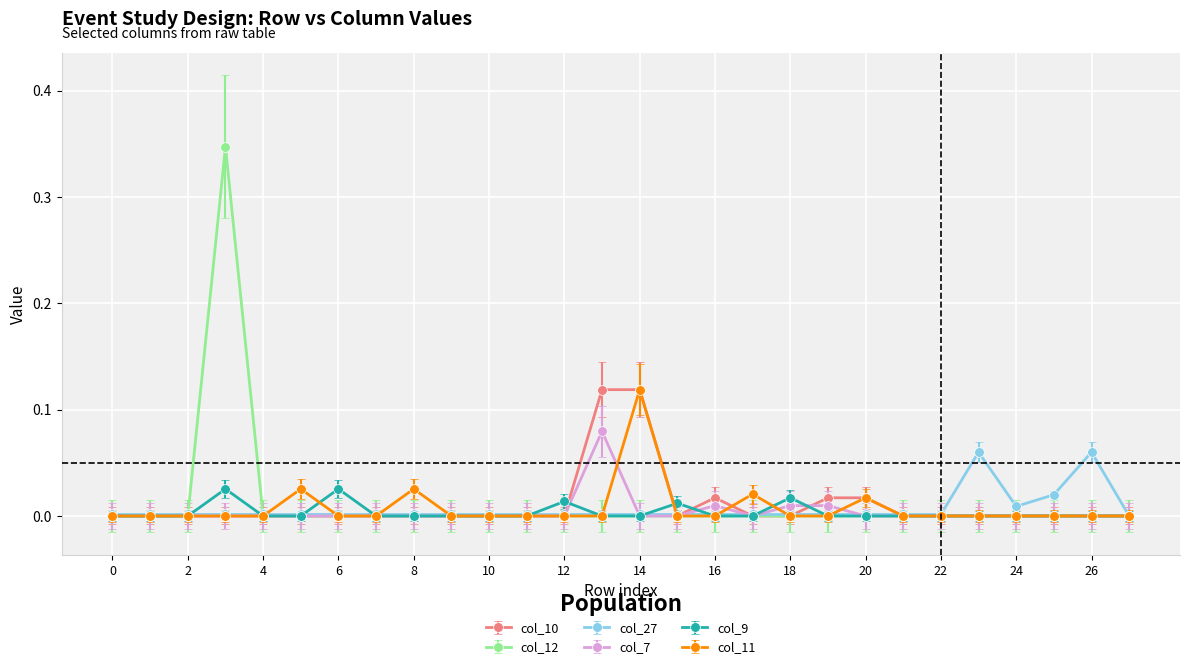

True or false: col_11 has more than 2 interior local peaks.

True